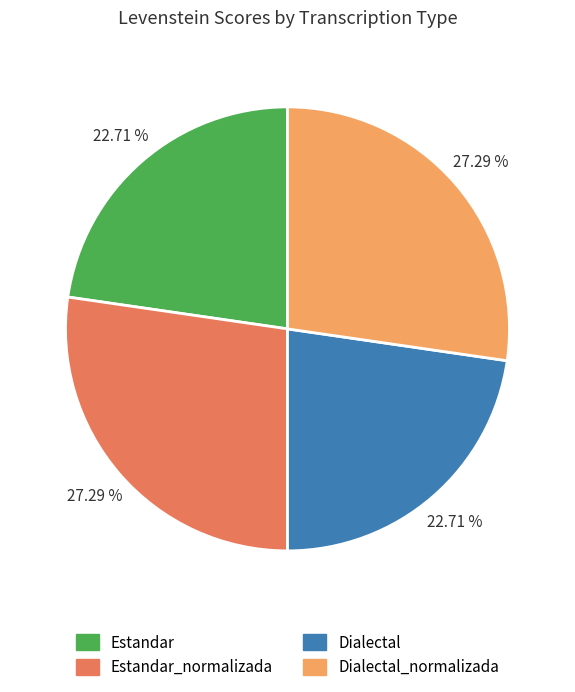

To the nearest percent, what percentage of the pie is Estandar_normalizada?

27%